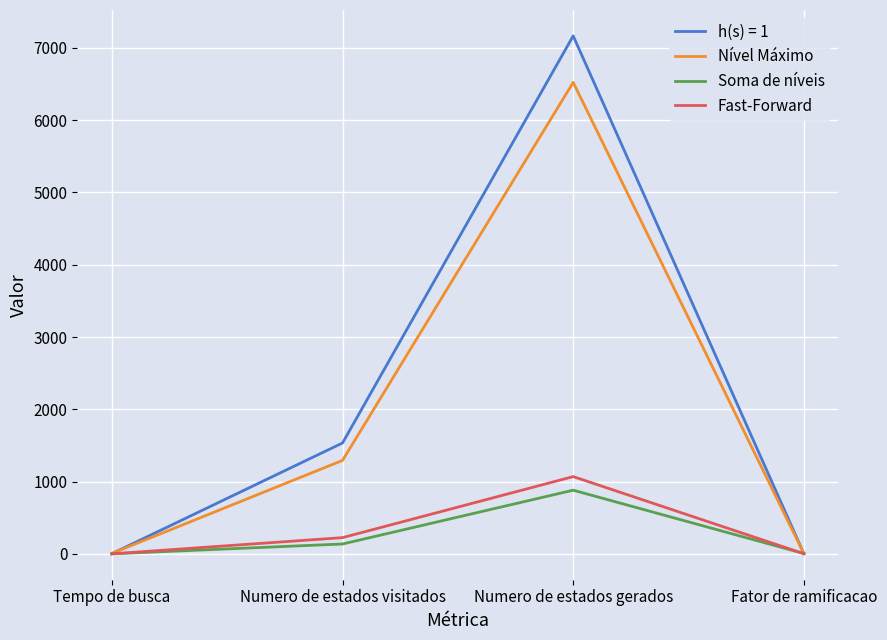

At which category is the sum across all series the highest?

Numero de estados gerados